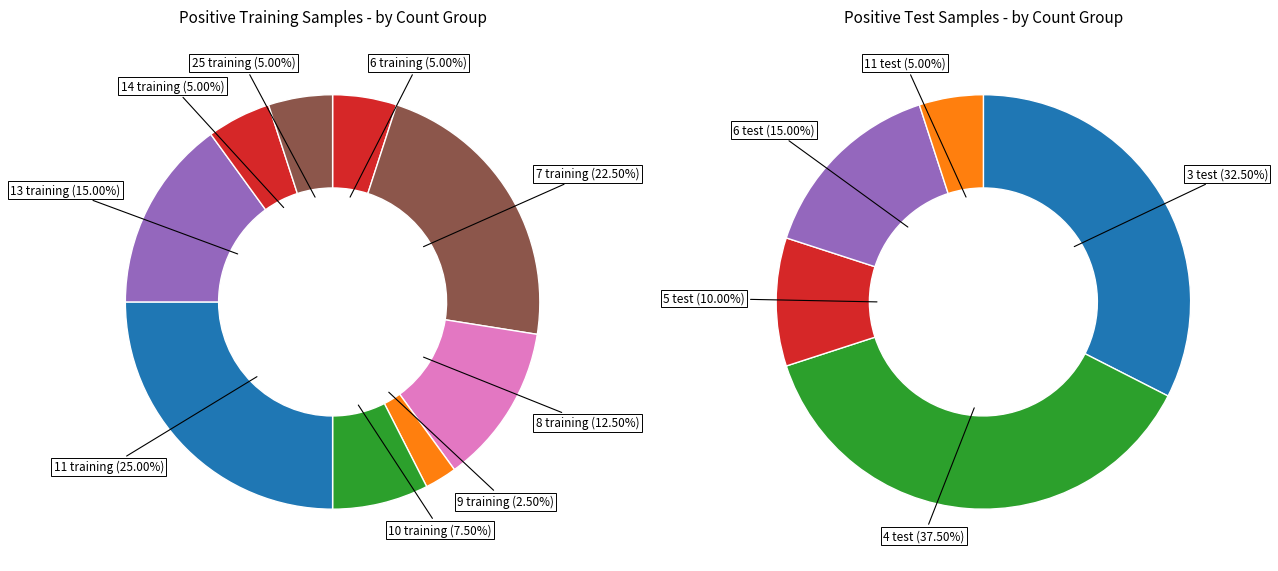

Is it true that 30 is 13% of the pie?

False